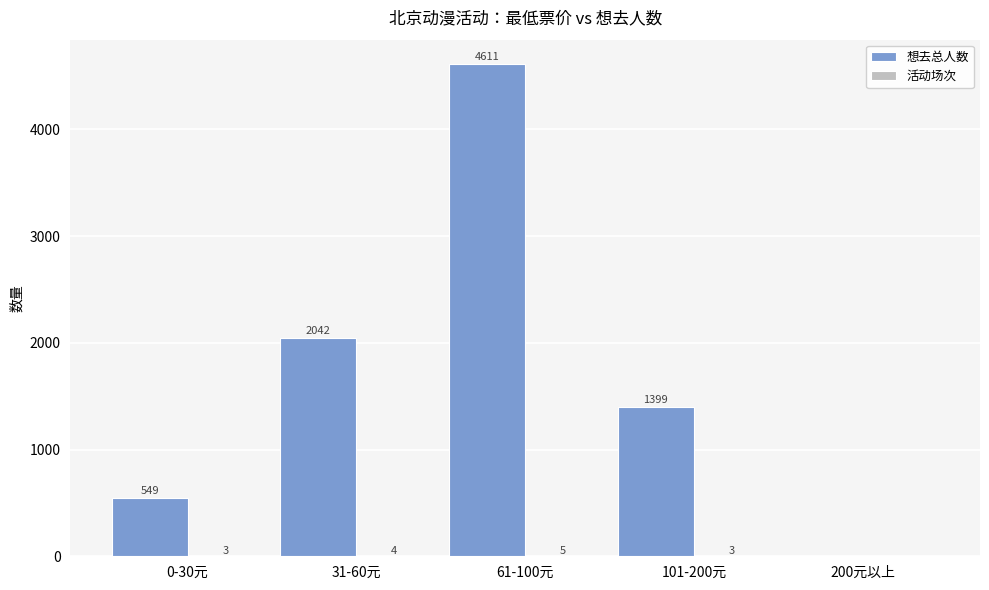

How many data points does each series have?

5